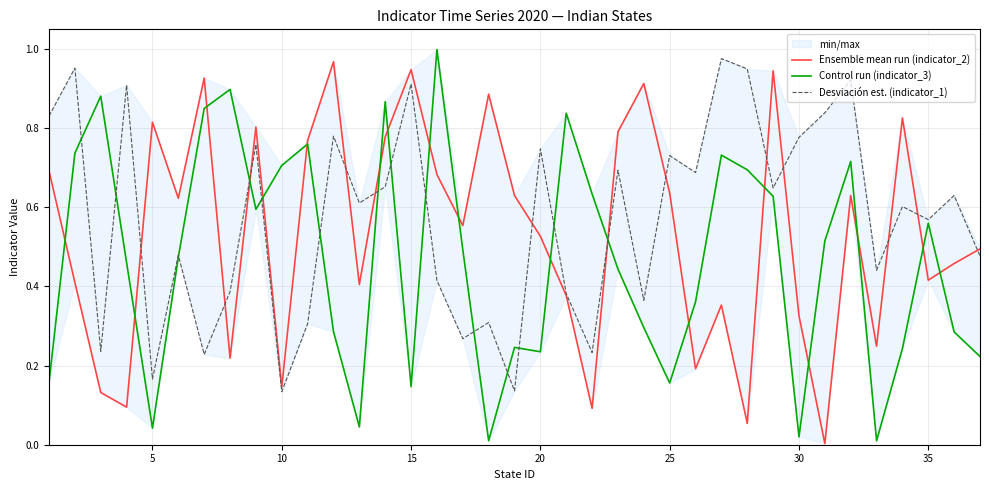

List the series in order of their peak value, highest first.

Control run (indicator_3), Desviación est. (indicator_1), Ensemble mean run (indicator_2)